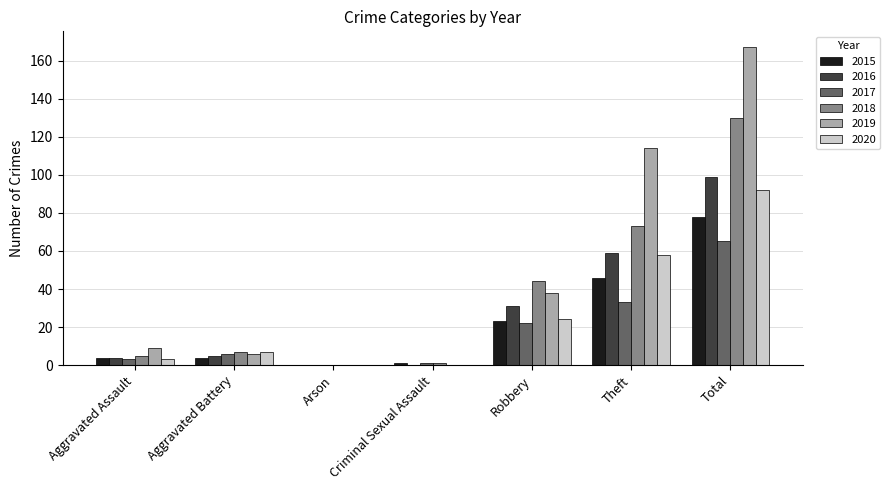

Where is 2019 nearest to the value 83?

Theft